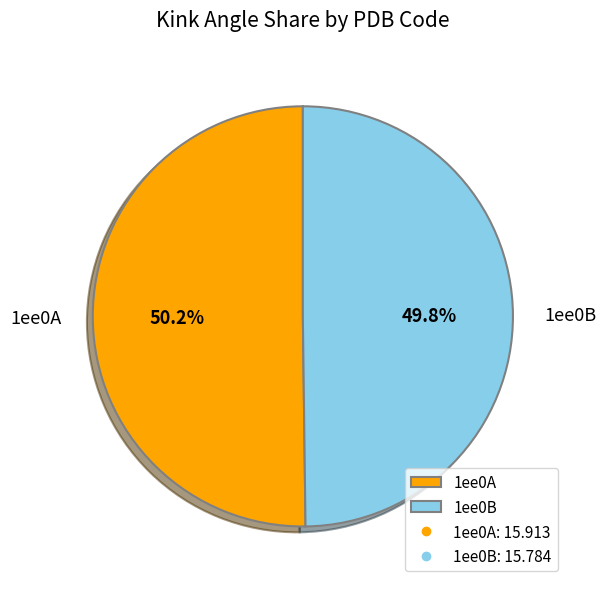

What percentage is the 1ee0A slice, to the nearest percent?

50%